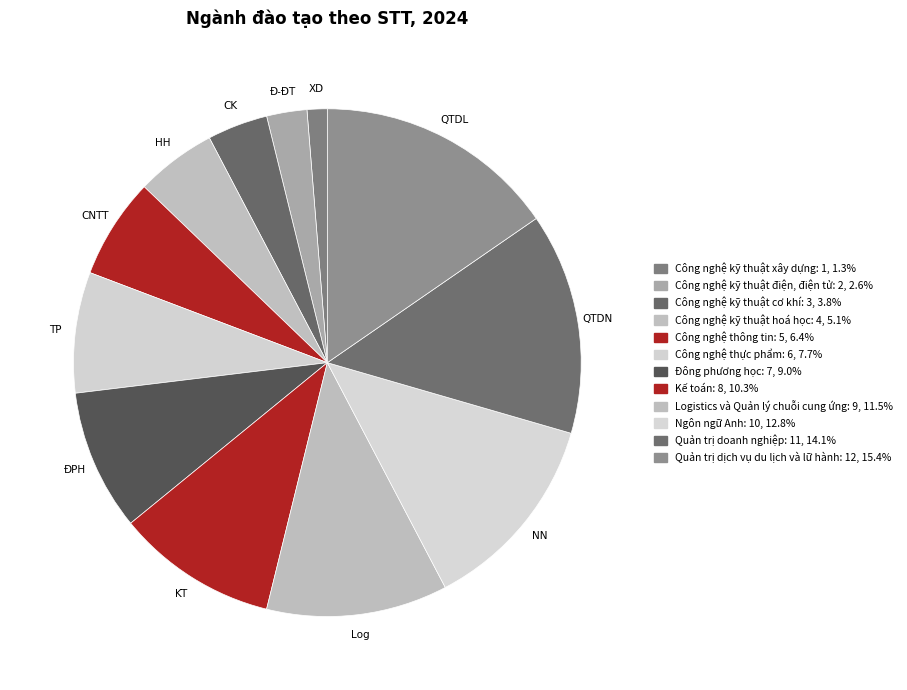

To the nearest percent, what percentage of the pie is Quản trị dịch vụ du lịch và lữ hành?

15%